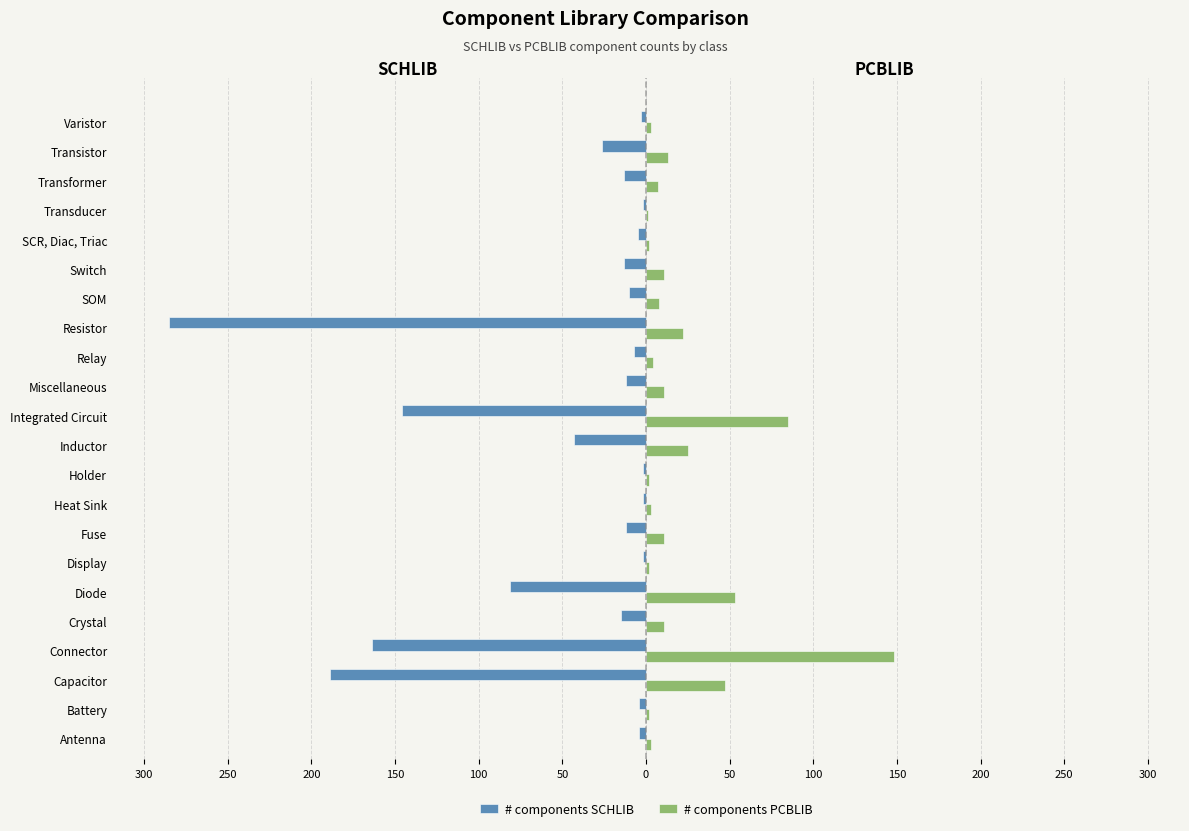

What are all the series names shown in the legend?

# components SCHLIB, # components PCBLIB